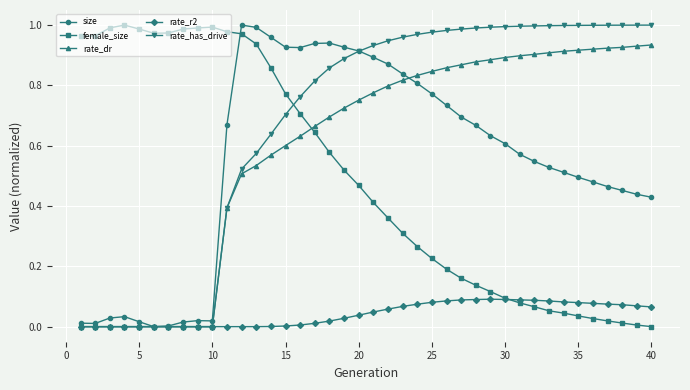

Which series has the largest total across all categories?

rate_has_drive